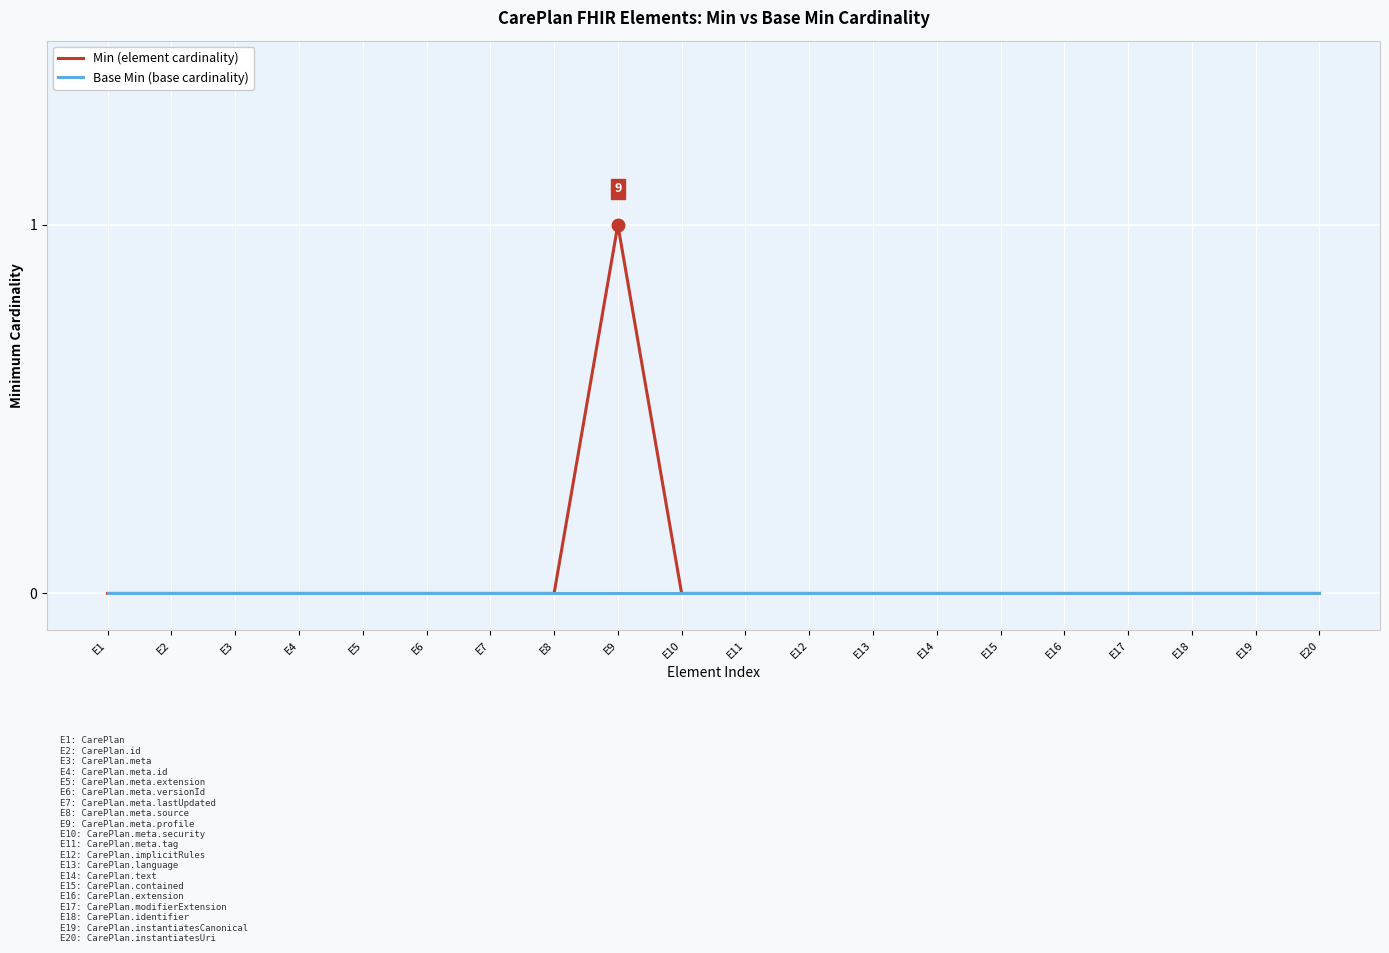

Which label corresponds to the largest value in the chart?

E9